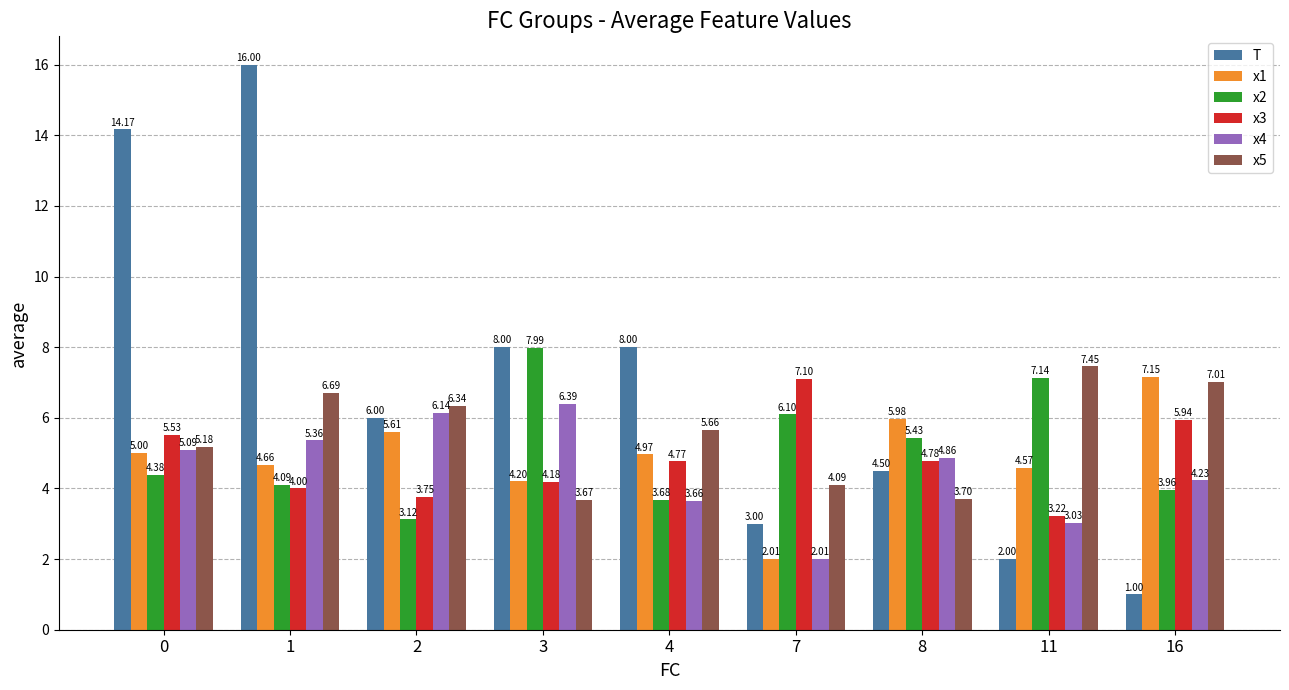

Is it true that x2 equals 3.4 at 8?

False